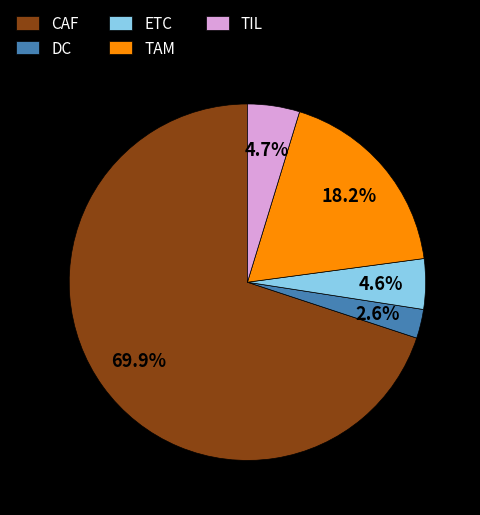

Is it true that CAF is 78% of the pie?

False